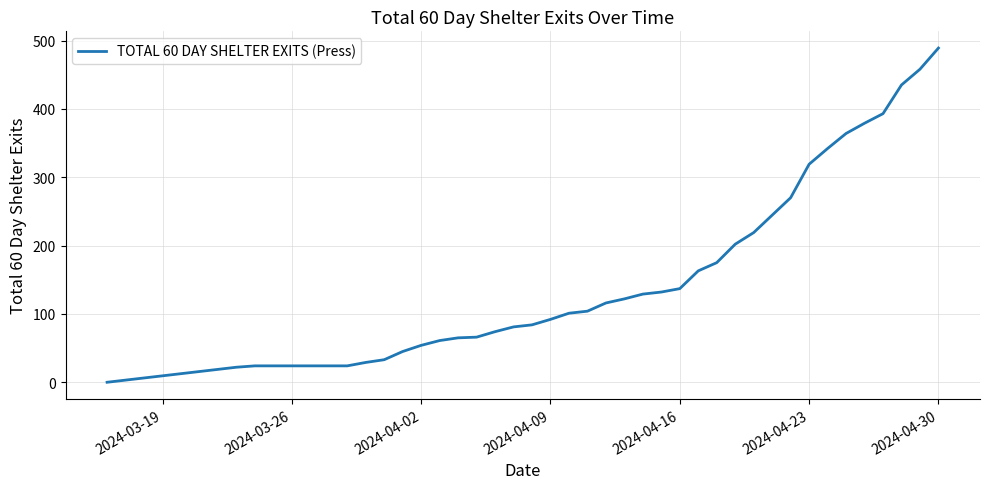

What is the maximum value shown in the chart?

489